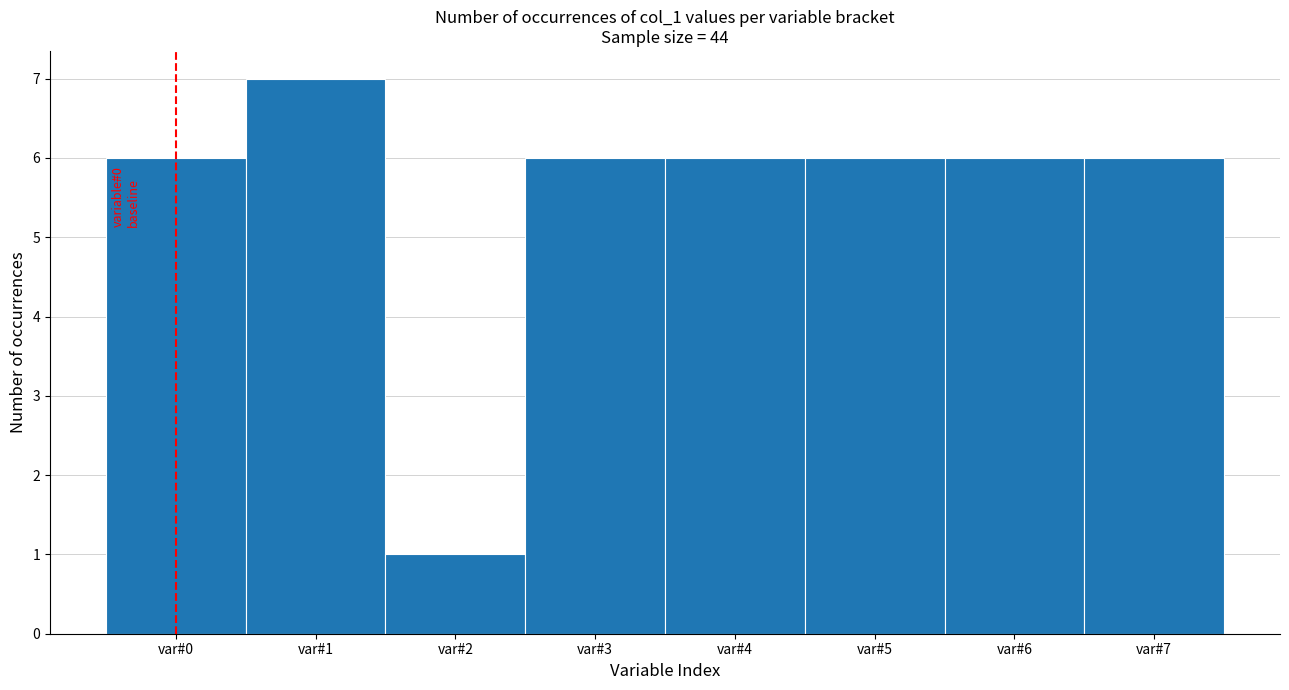

Which range on the x-axis has the tallest bar?

0.5 to 1.5